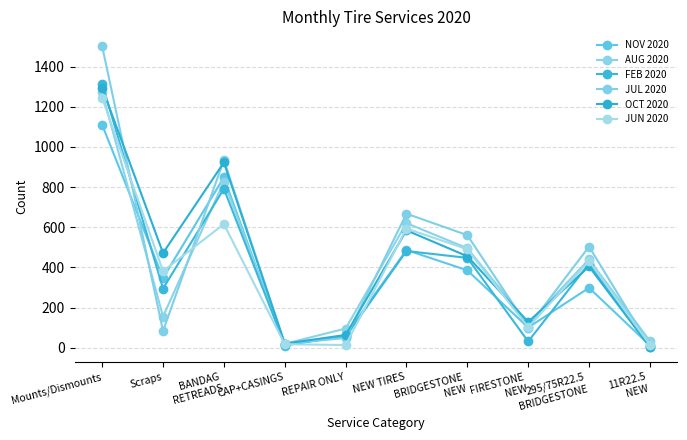

Where is the first local maximum for JUN 2020?

BANDAG
RETREADS